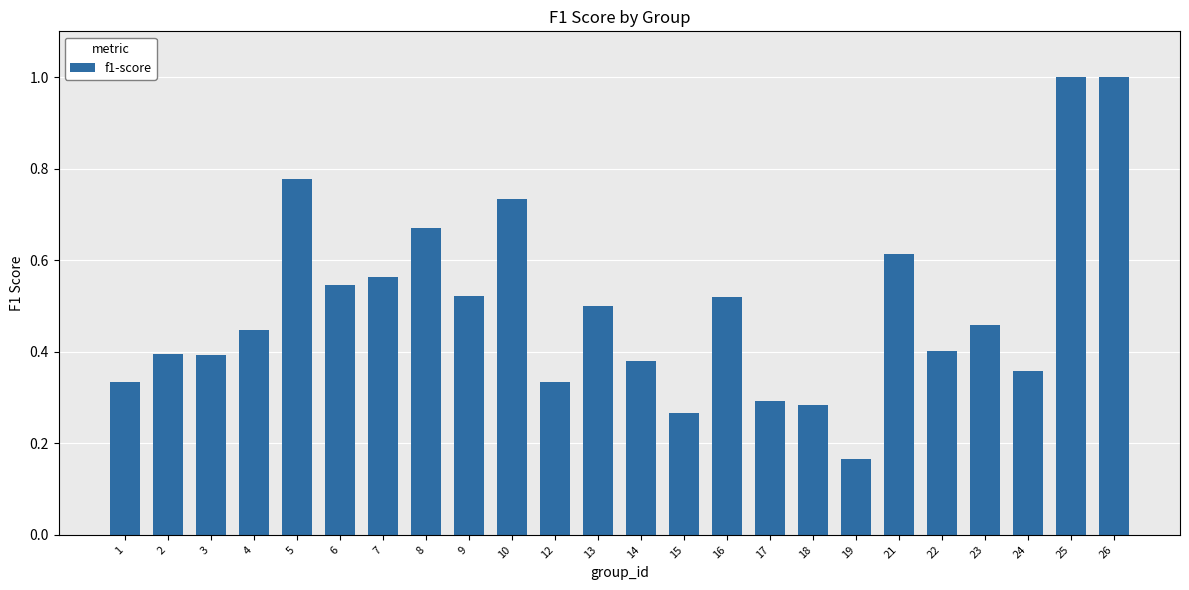

How many series are shown in this chart?

1